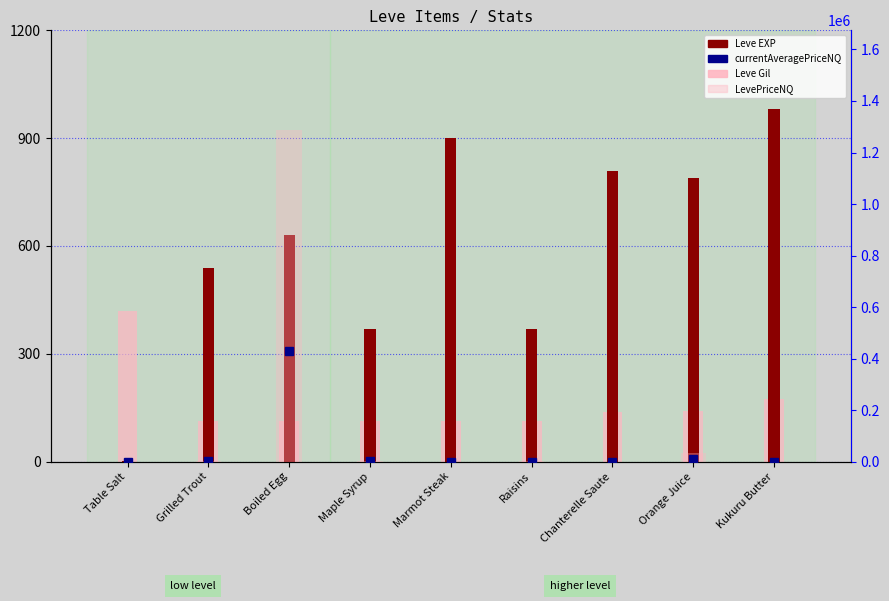

The value of Leve Gil at Kukuru Butter is 260.1. True or false?

False